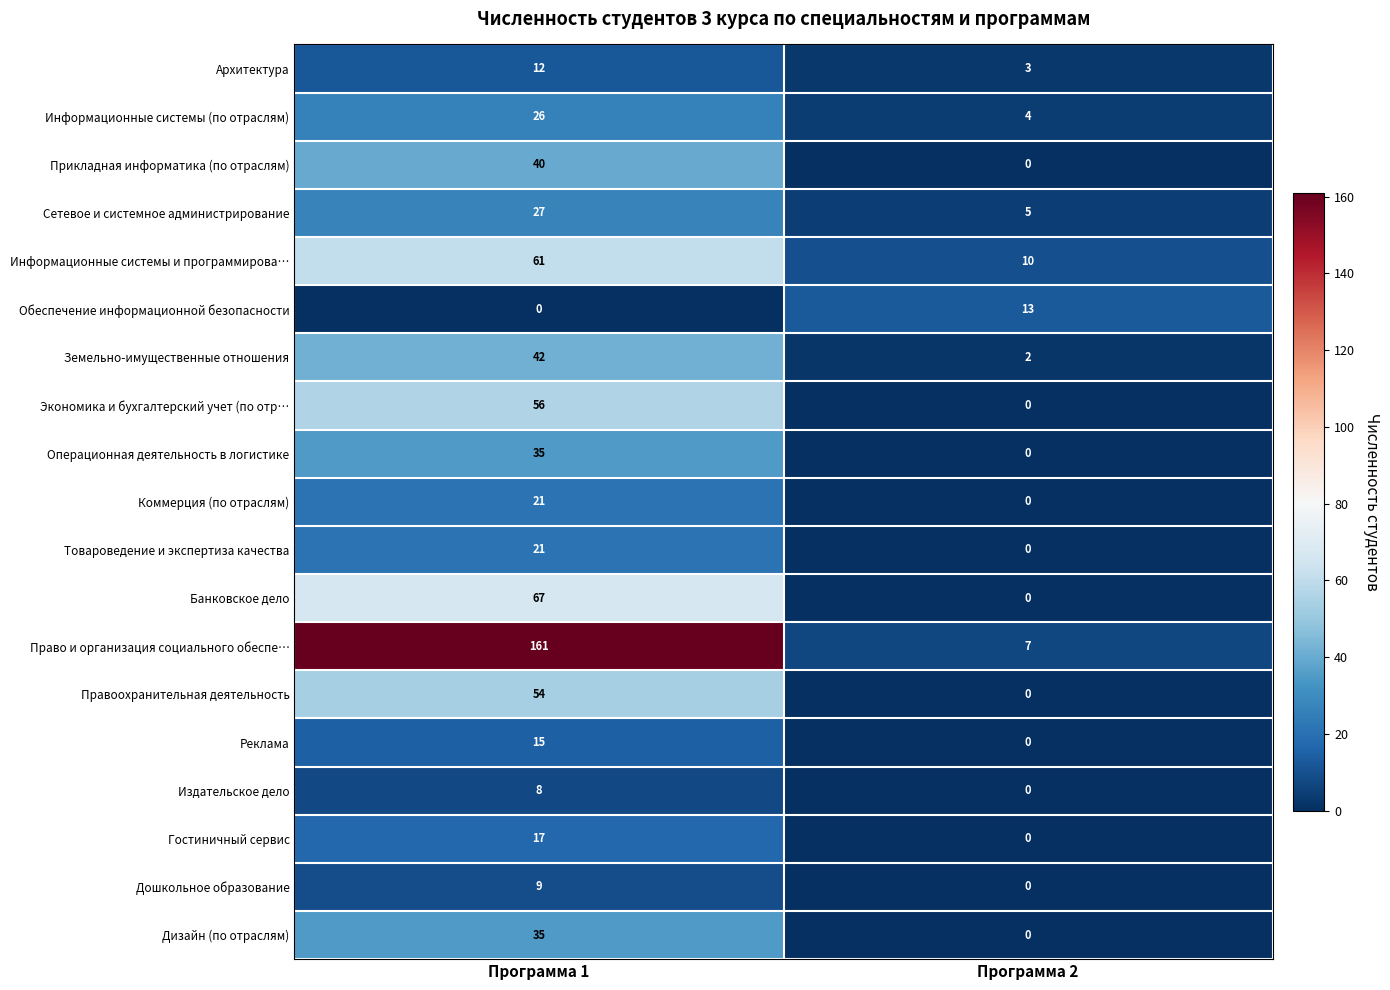

What is the approximate value of Земельно-имущественные отношения at Программа 1, to the nearest 5?

40